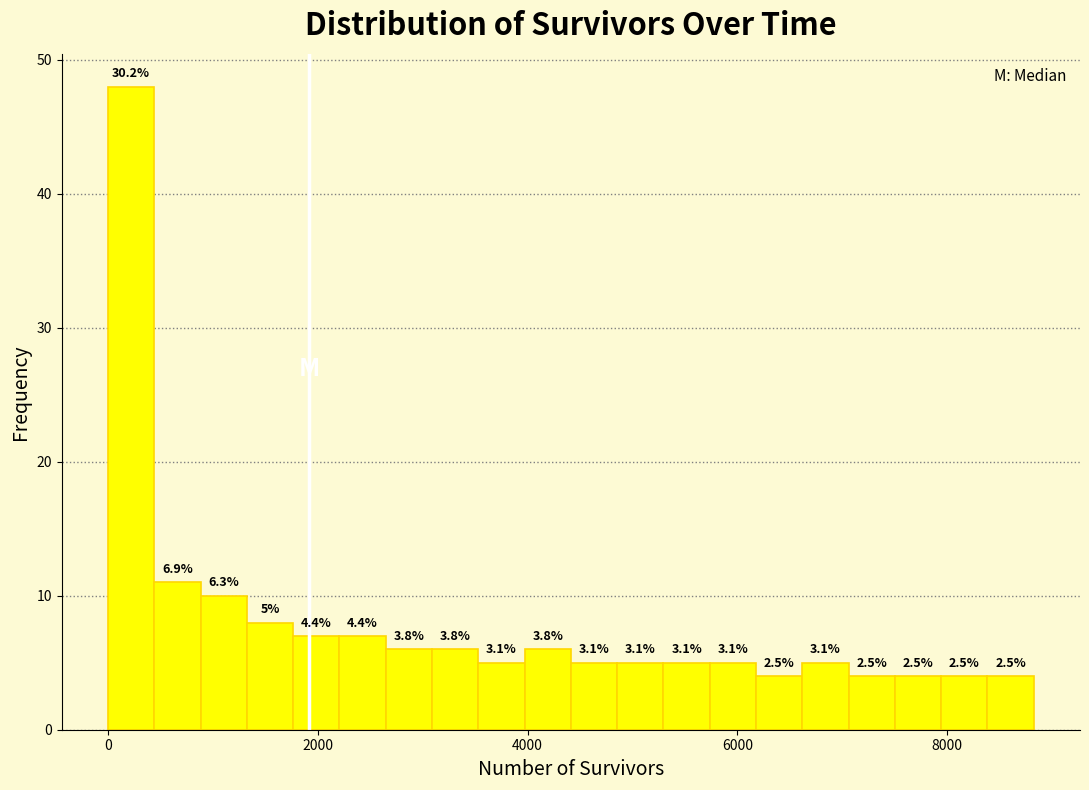

Around what value on the x-axis is the tallest bar? Give the approximate position of its centre, as read against the axis.

200